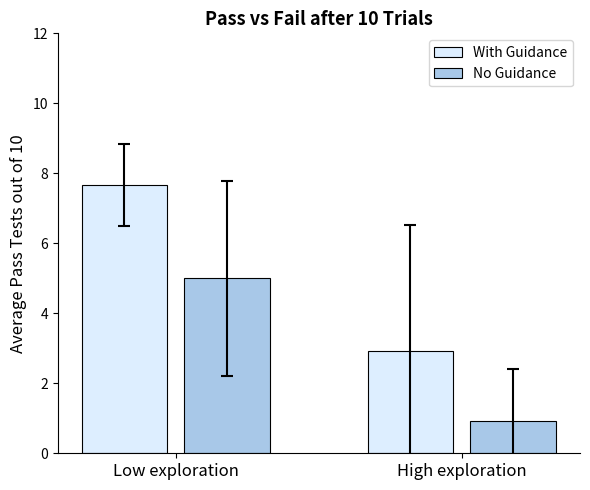

At which label is With Guidance closest to 5?

High exploration